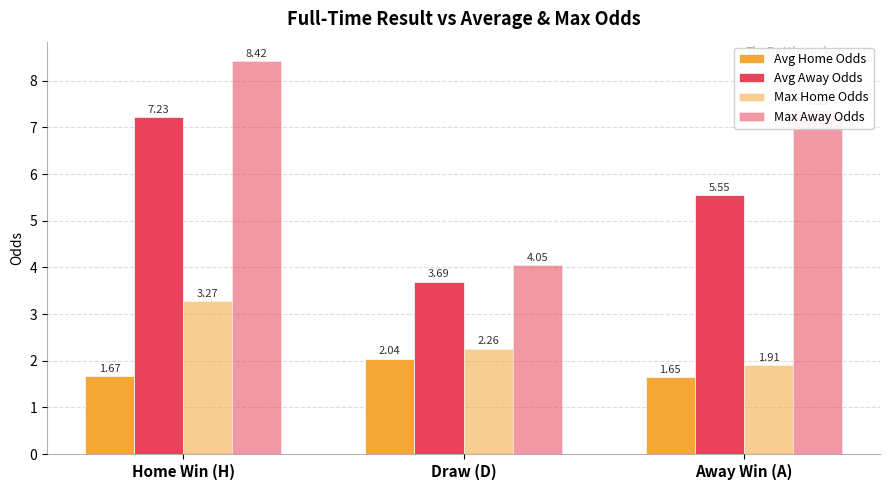

Is the value of Max Home Odds at Draw (D) greater than the value of Max Away Odds at Draw (D)?

No